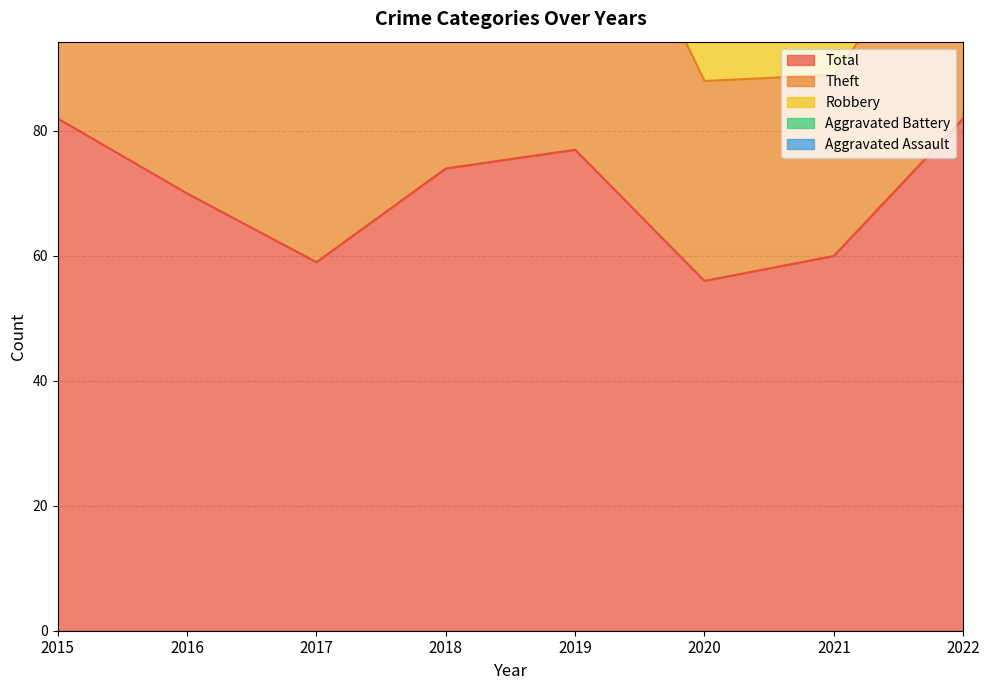

What is the total value across all series at 2018?

148